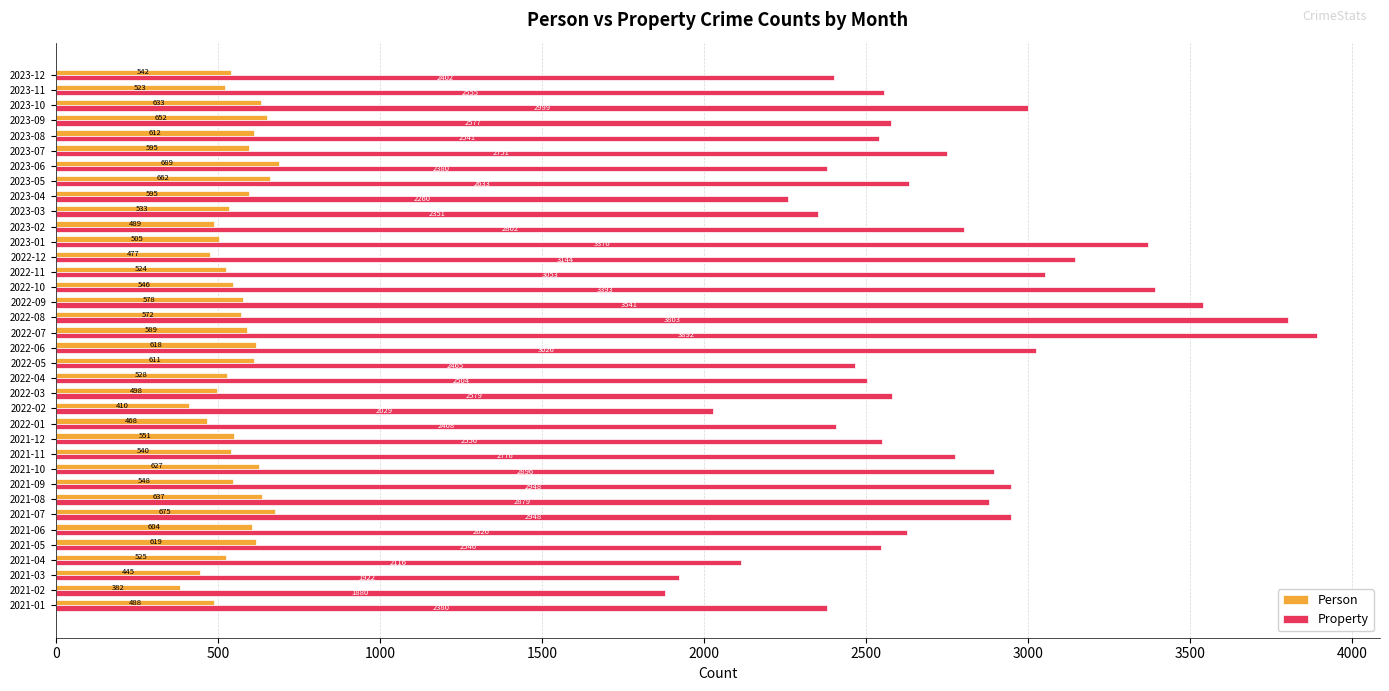

At how many categories does at least one series exceed 709?

36